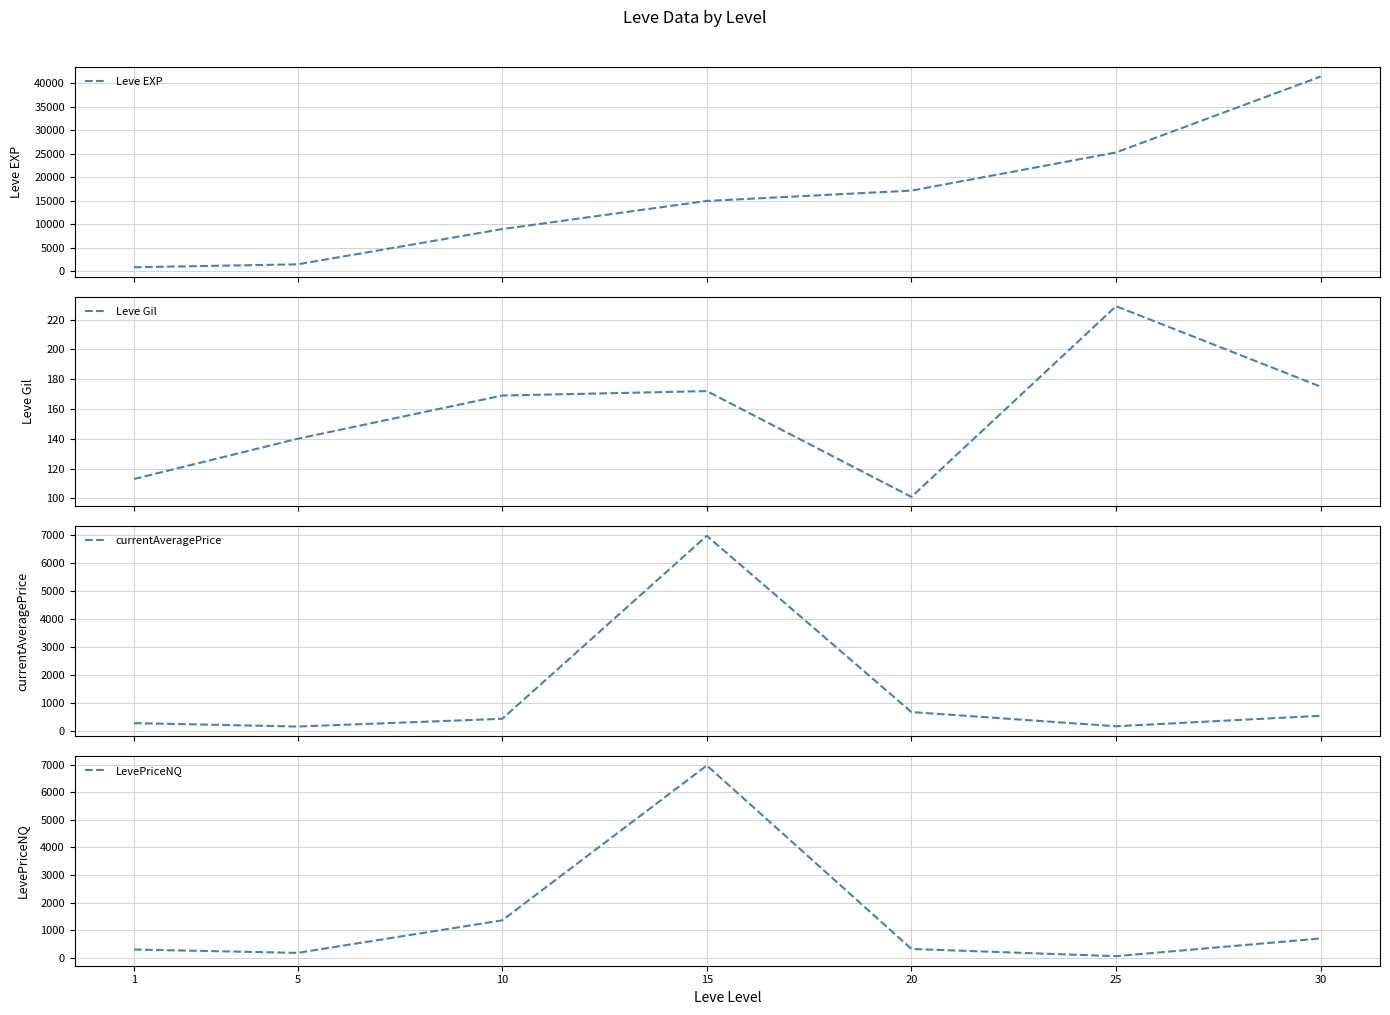

At which label is Leve Gil closest to 165?

10